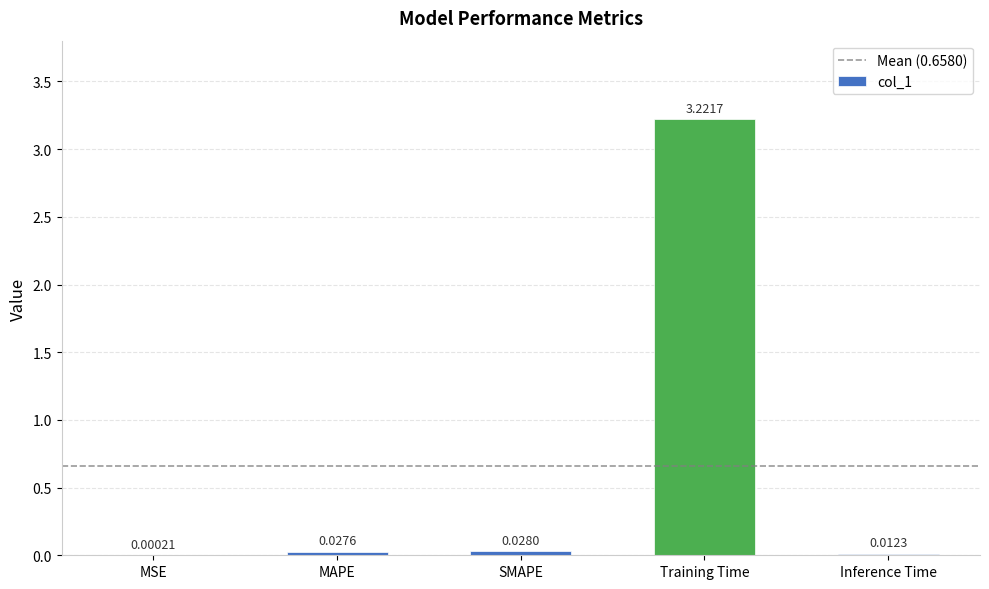

Which has a higher value, Inference Time or SMAPE?

SMAPE